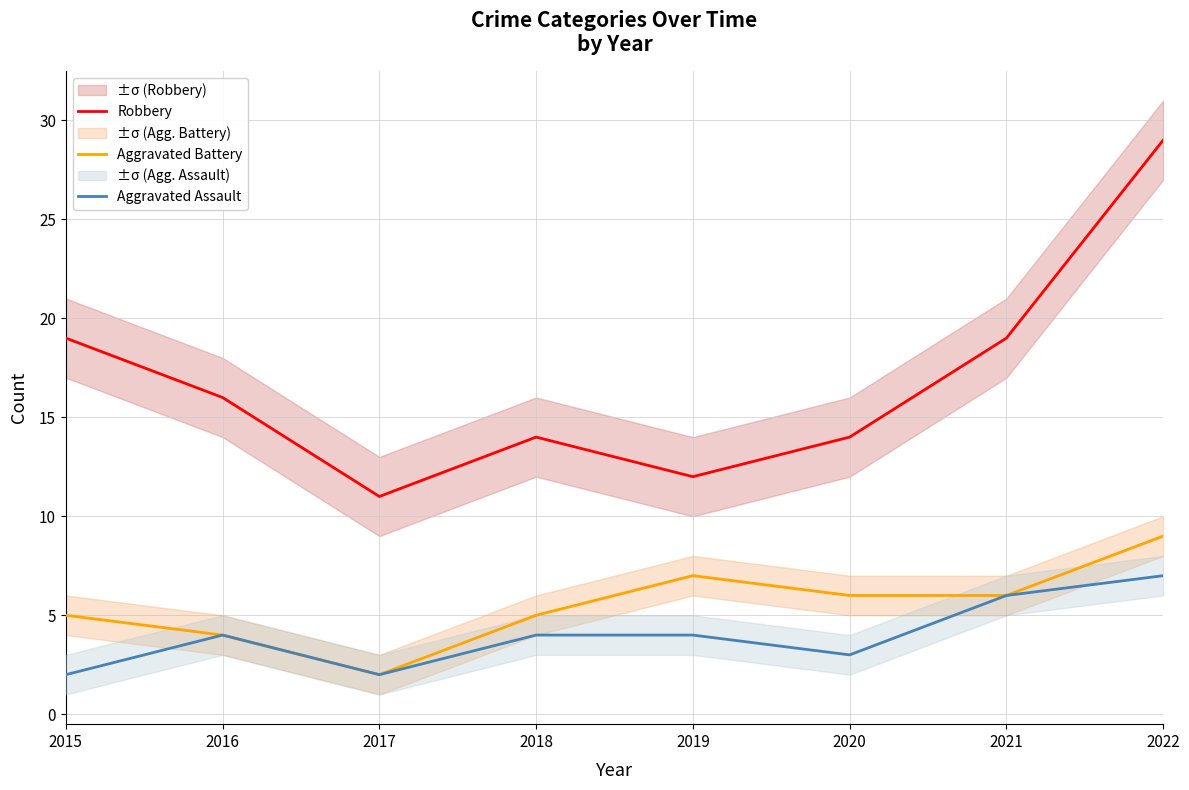

What is the sum of the Aggravated Assault values at 2021 and 2017?

8